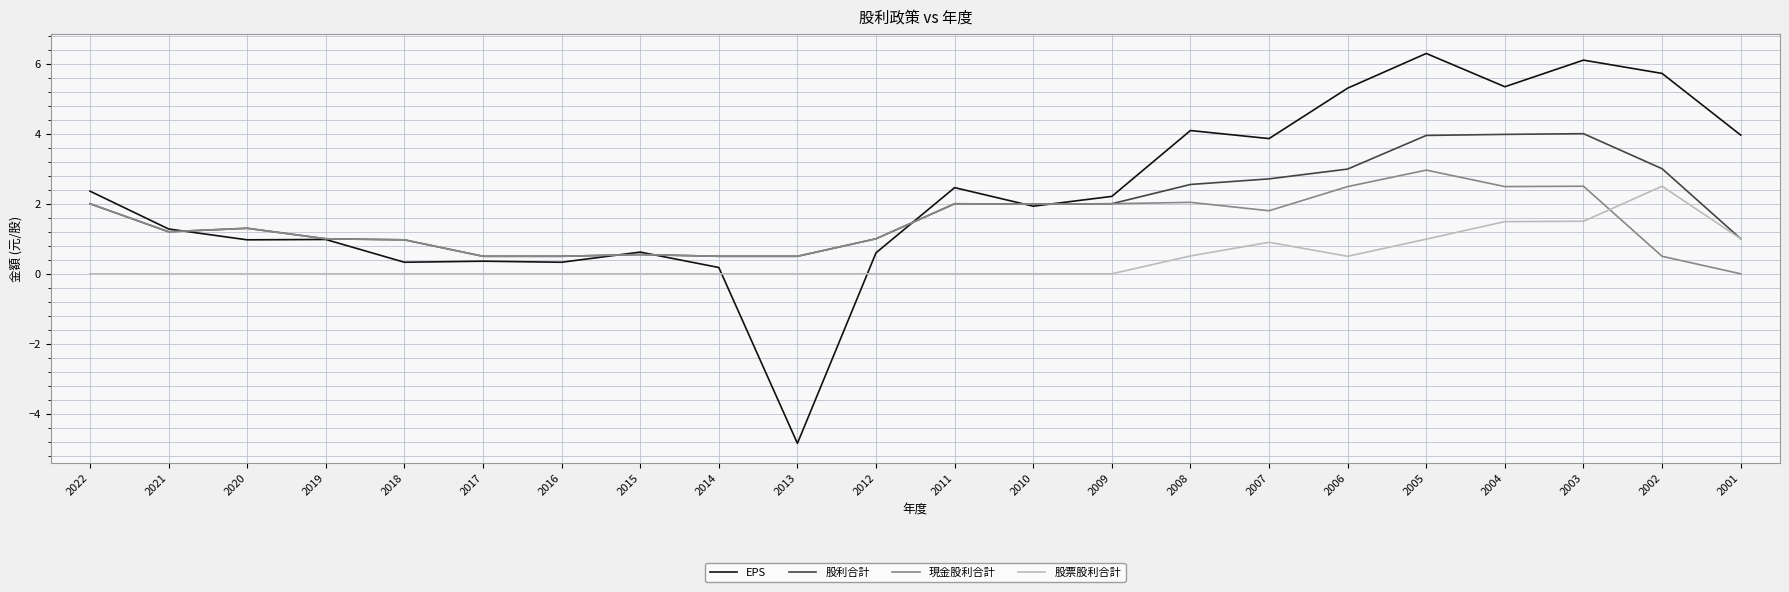

Does the chart display data point markers on the line(s)?

No